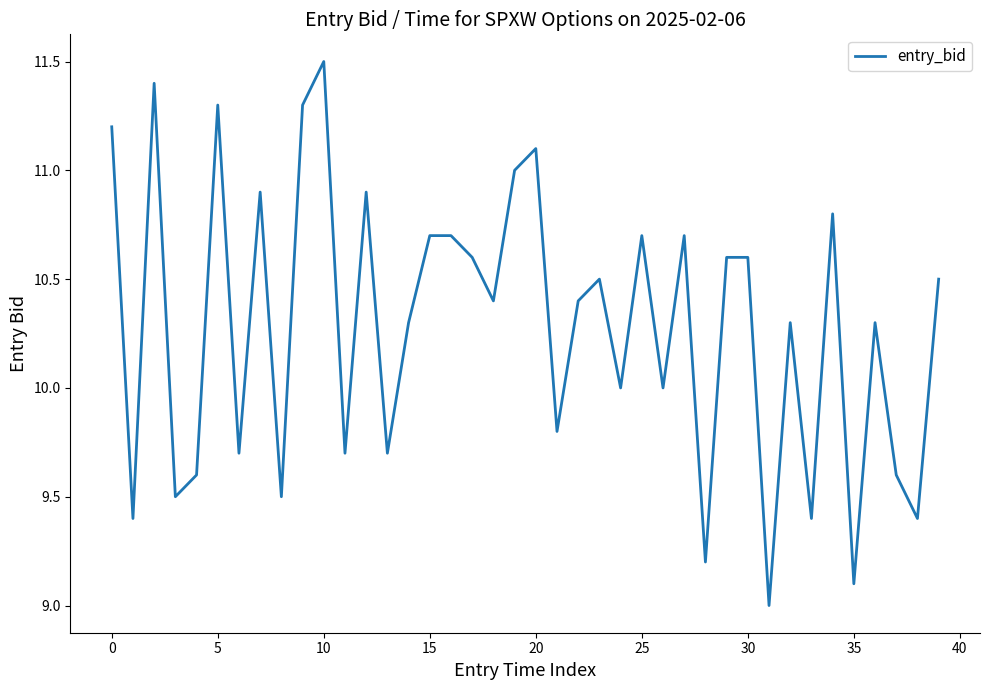

What is the difference between the maximum and minimum values?

2.5